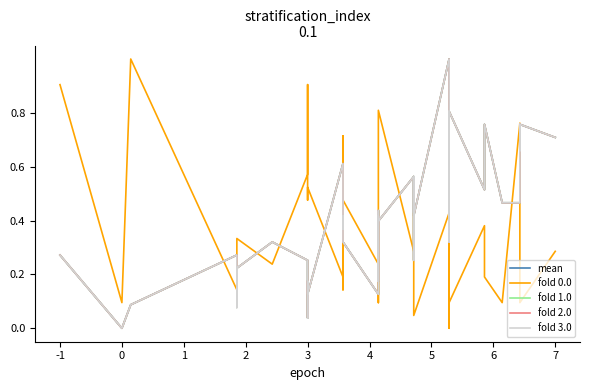

What is the difference between the second highest and second lowest values in the fold 2.0 series?

0.8